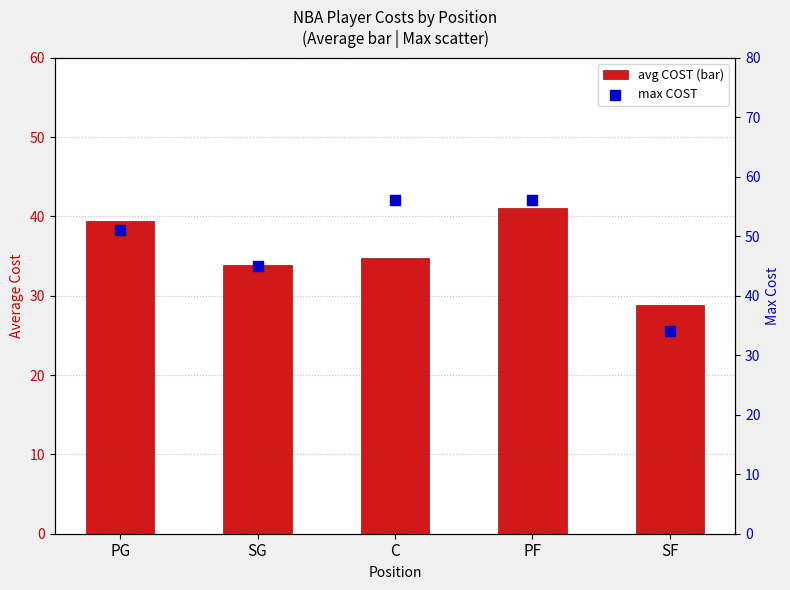

Which series reaches the maximum Y coordinate?

max COST